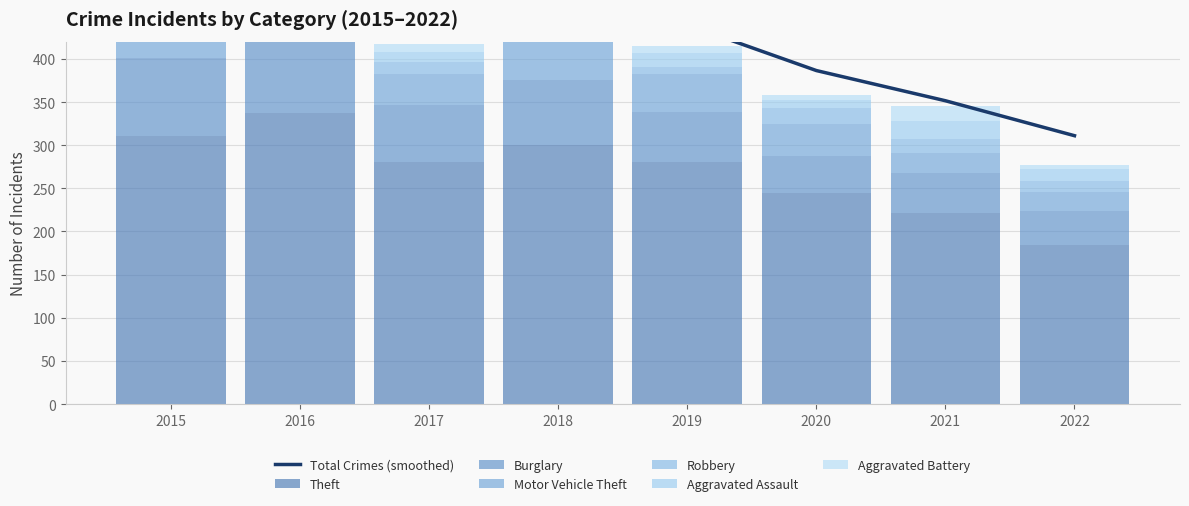

The Motor Vehicle Theft series shows 23 at 2021. True or false?

True